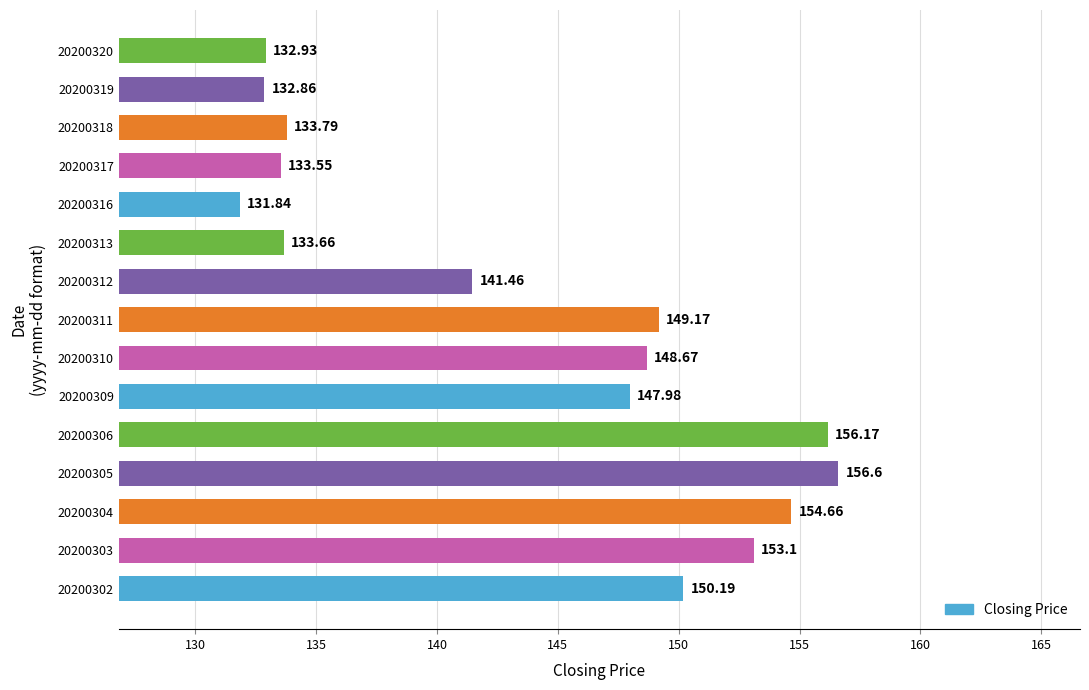

At which category does the chart reach its minimum across all series?

20200316